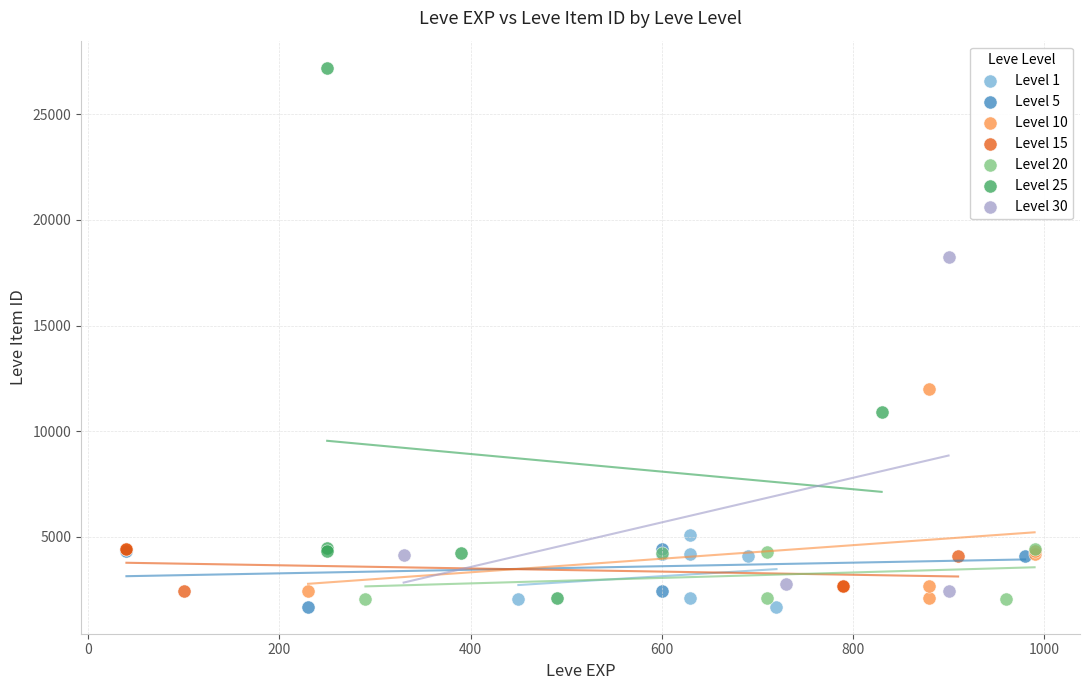

Which series has the widest spread of Y values?

Level 25